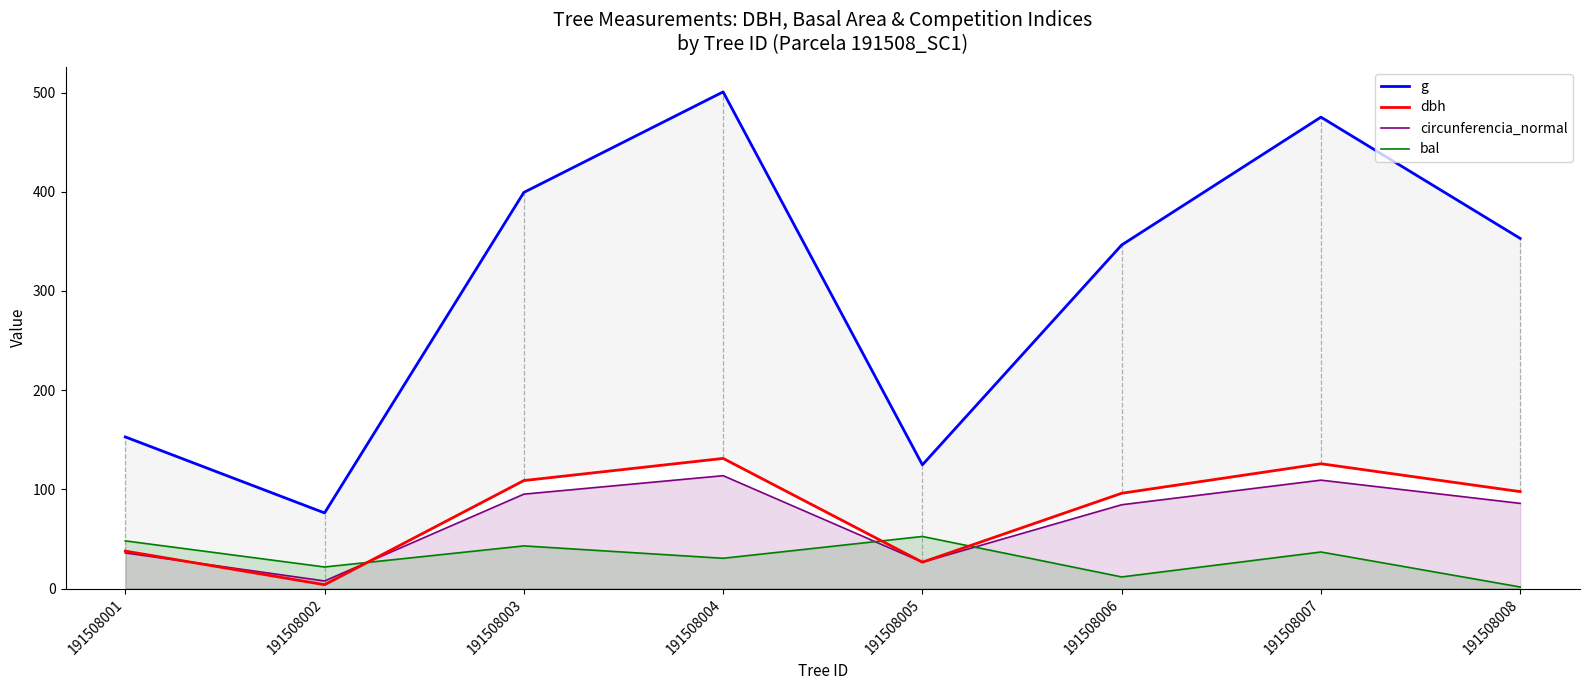

True or false: bal has a value of 66.7 at 191508003.

False